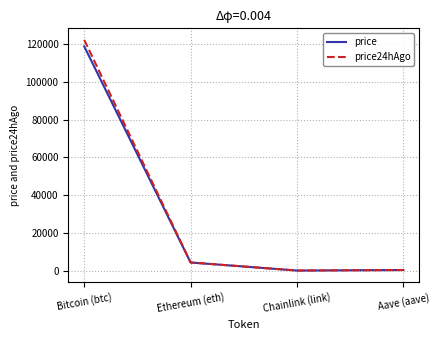

Is this an area chart (filled region under the line)?

No